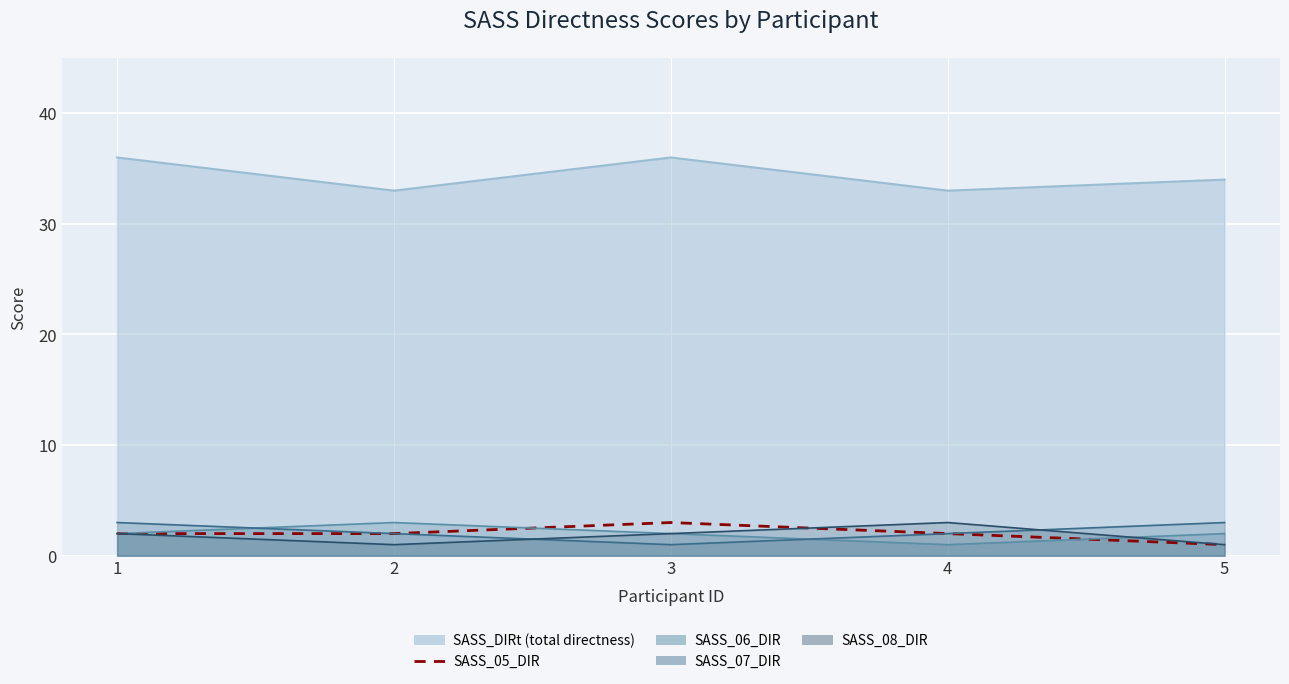

At which category does the data reach its first local peak?

3